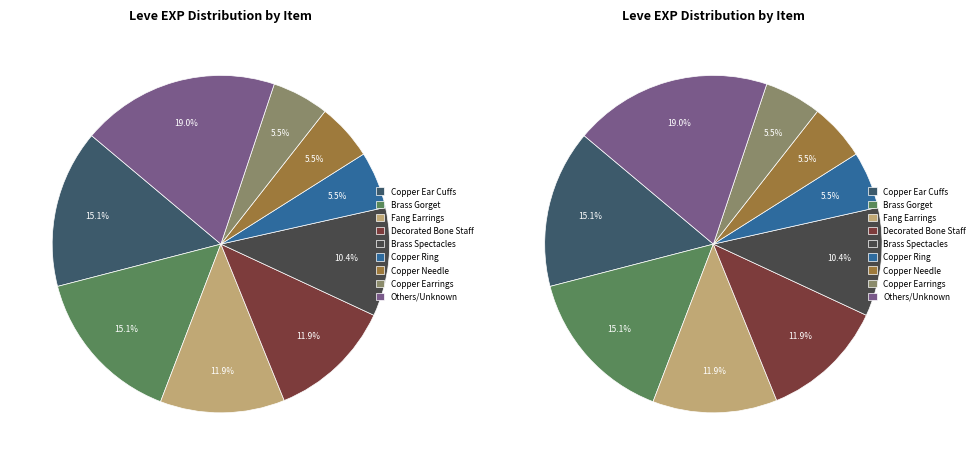

How many slices are in this pie chart?

18